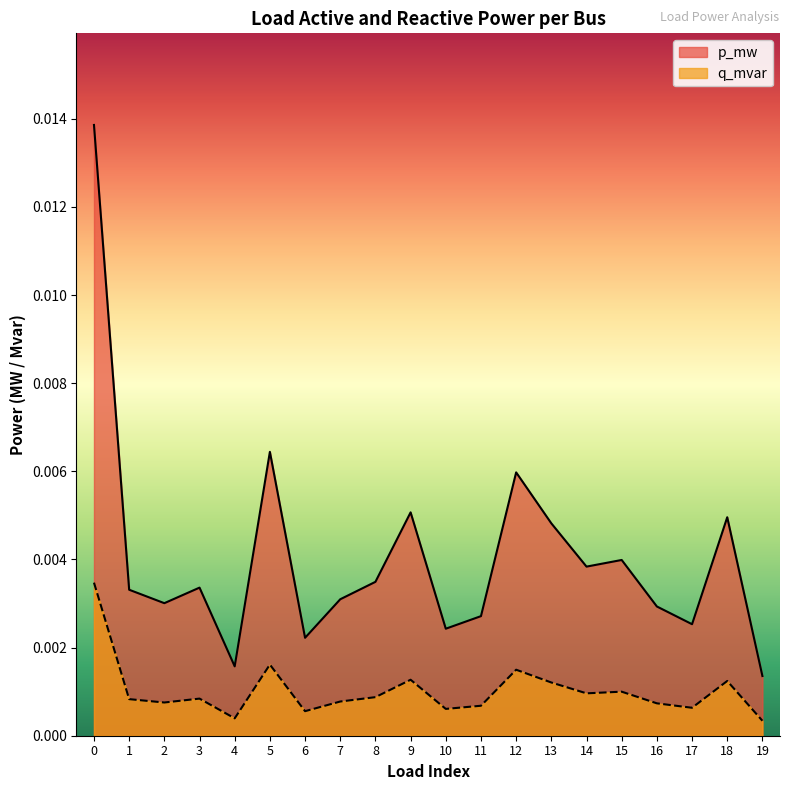

Is it true that q_mvar equals 0.0 at 16?

False